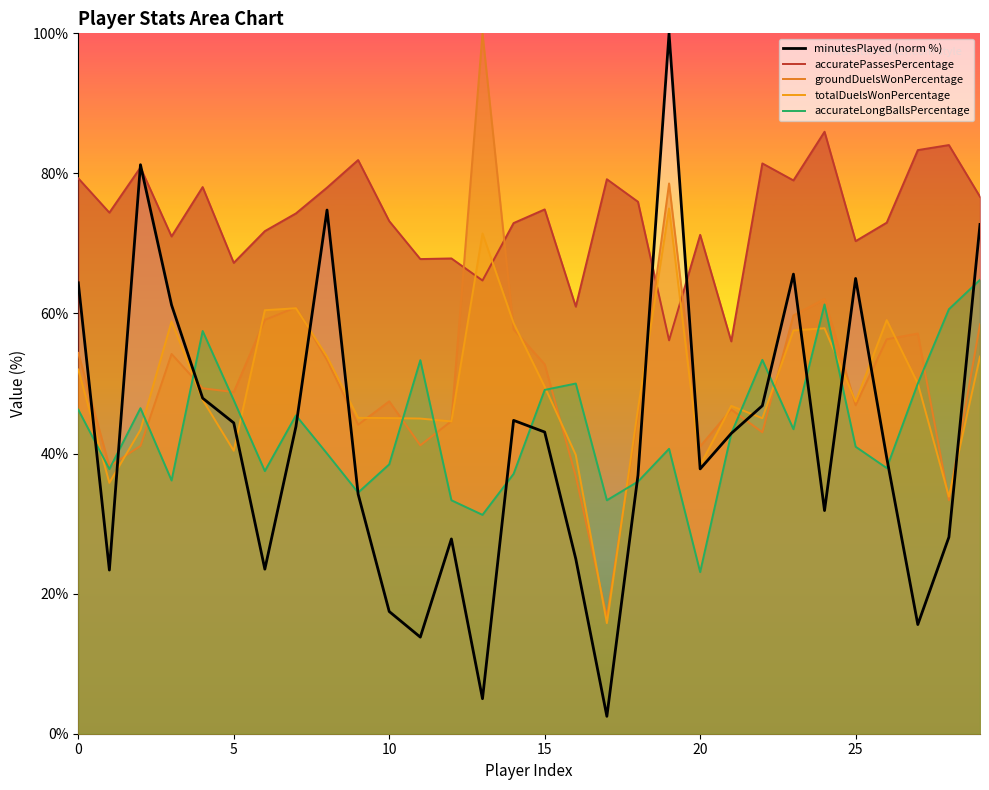

At which label does accuratePassesPercentage reach its peak?

24